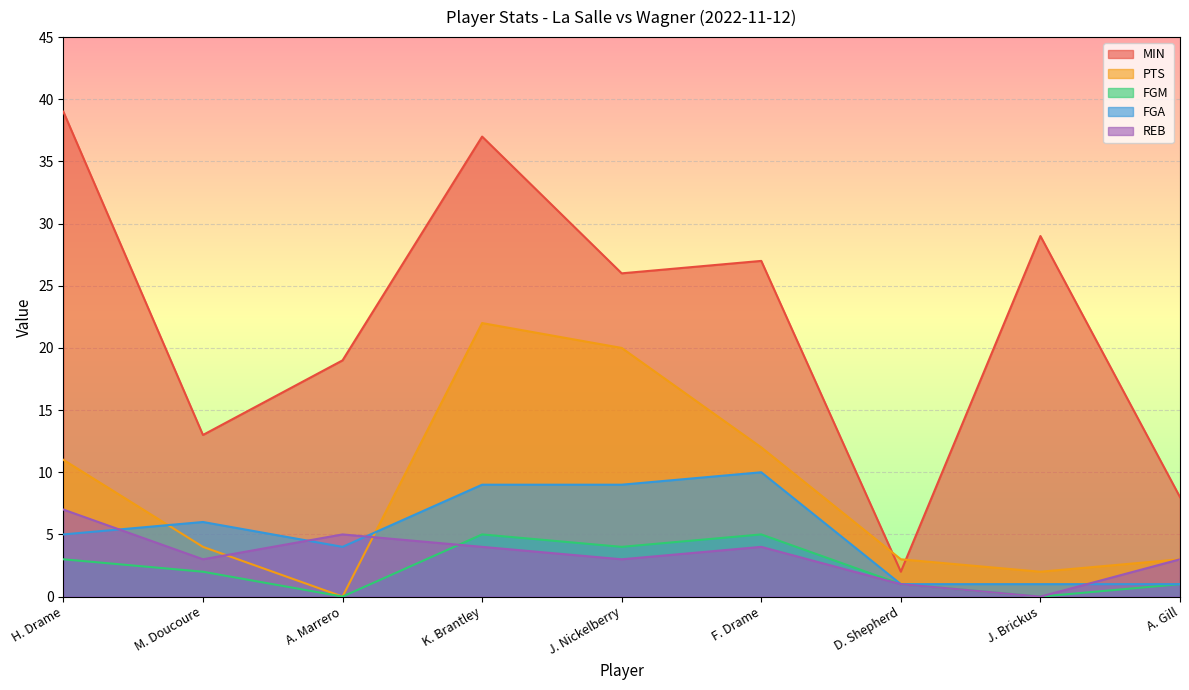

True or false: PTS has a value of 22 at K. Brantley.

True